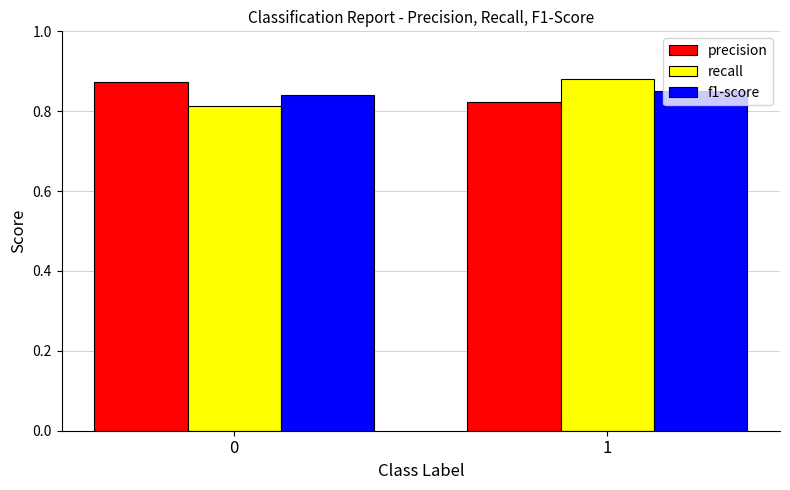

Rank the categories by recall value from lowest to highest.

0, 1